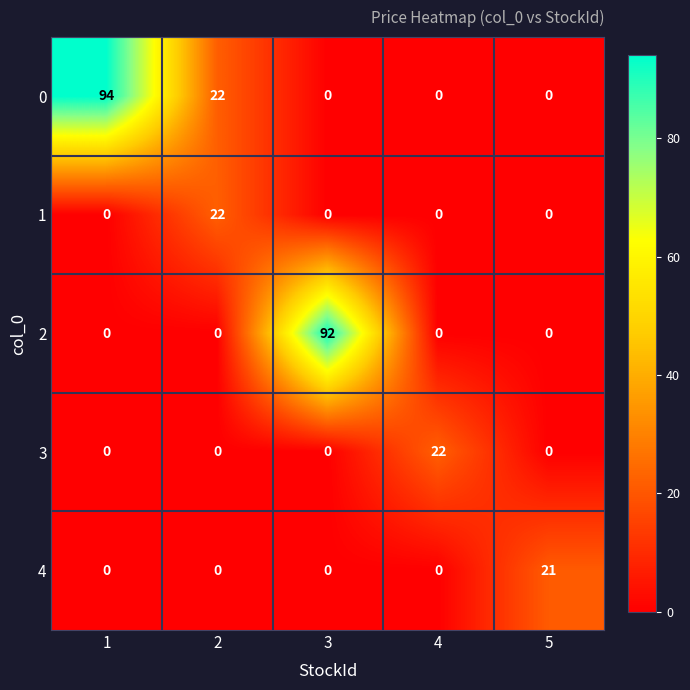

Count the number of categories in the chart.

5